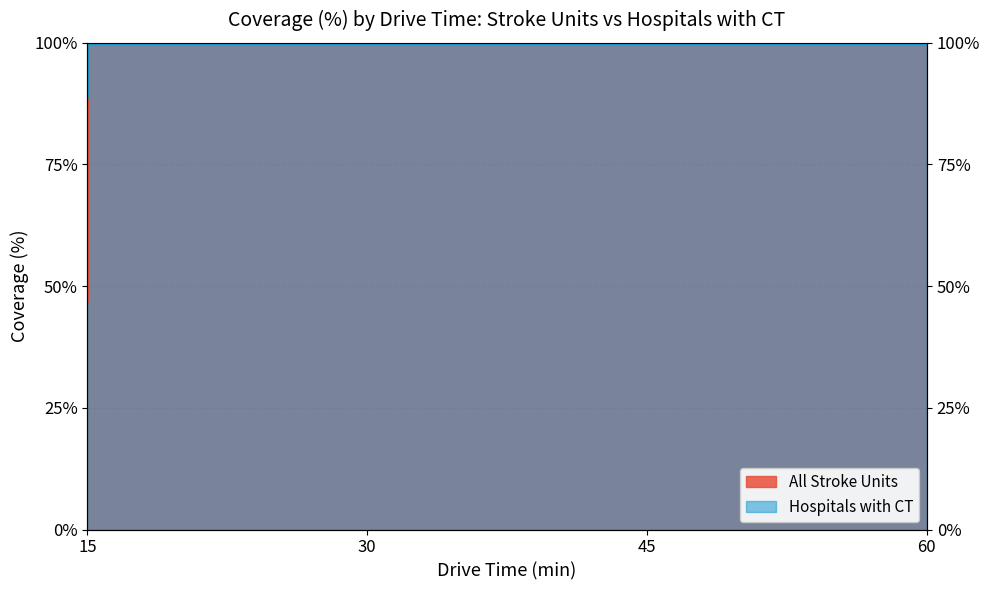

What is the difference between the maximum and minimum values in the Hospitals with CT series?

11.0